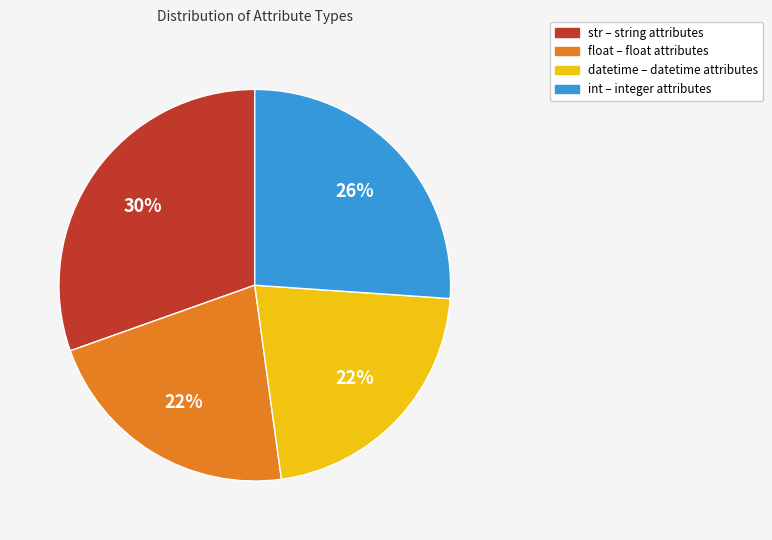

Combined, do datetime and str account for over 50%?

Yes